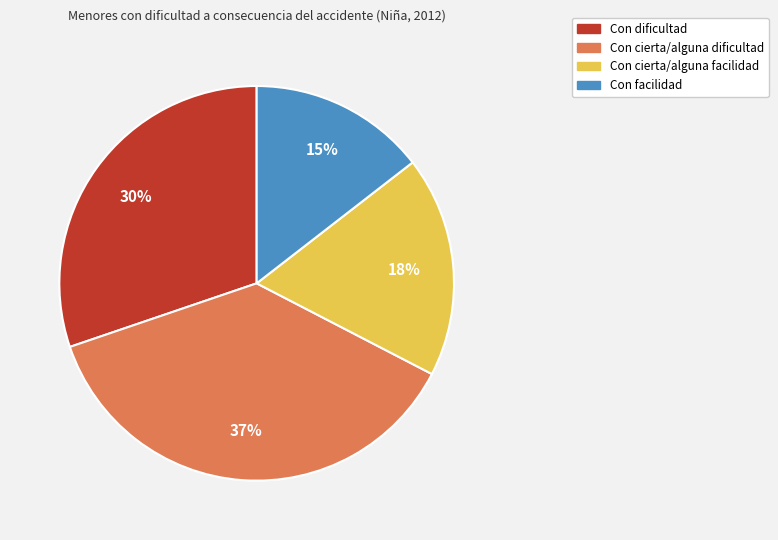

True or false: Con cierta/alguna facilidad accounts for 18% of the total.

True